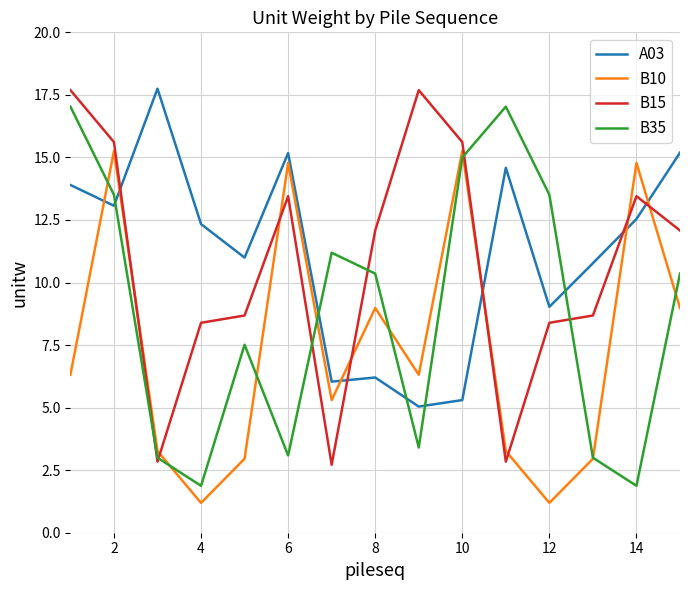

Which series ends up on top after the final intersection of B15 and B10?

B15